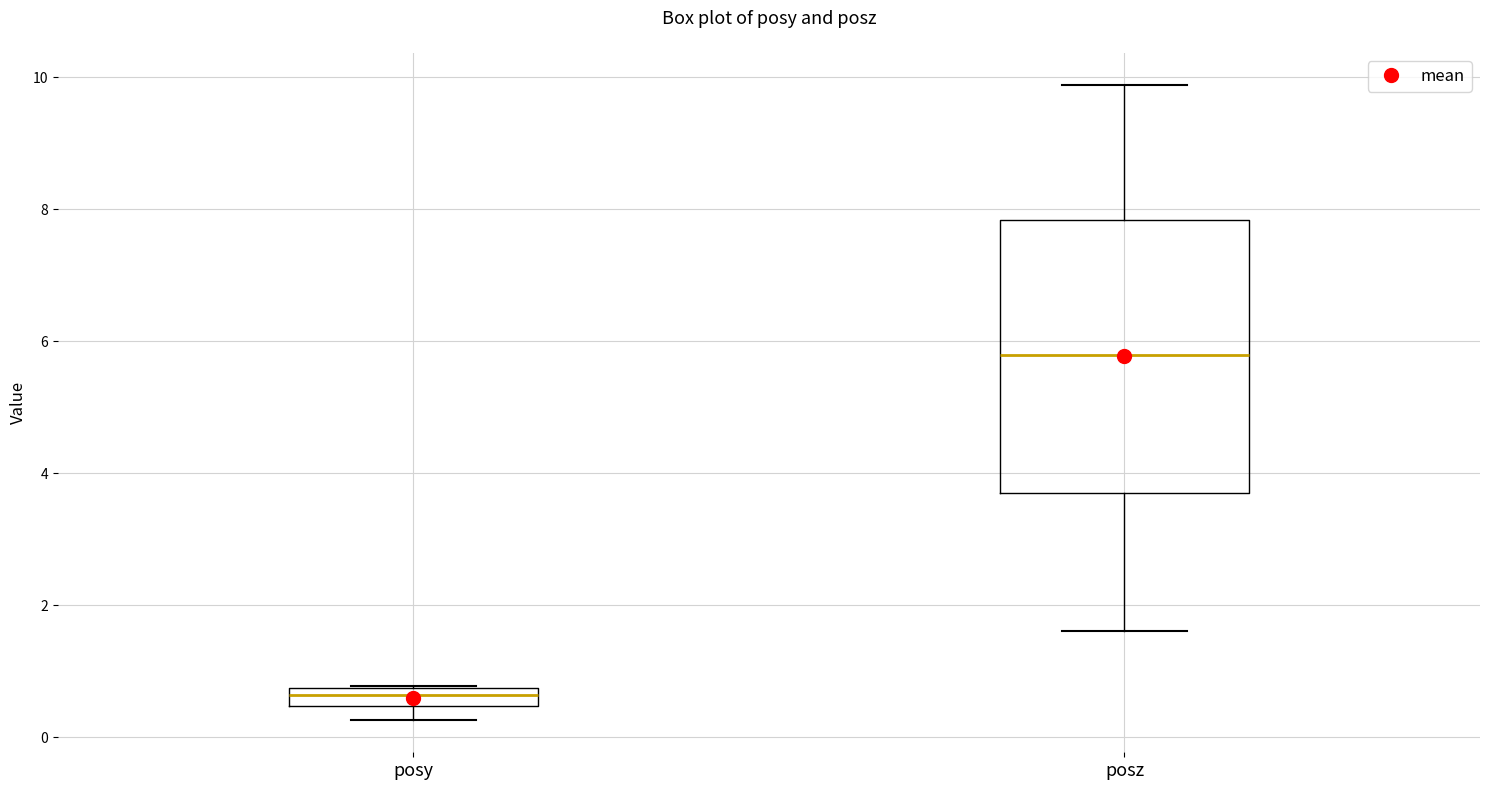

Where does the lower whisker of the box for posy end on the y-axis? The values are not printed on the chart, so give them approximately, as read against the axis.

0.2